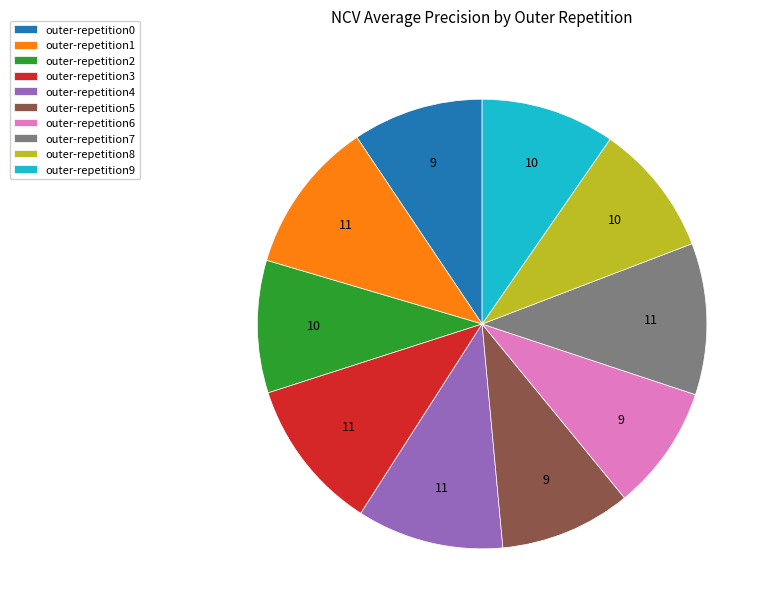

Is there a majority slice in this chart?

No